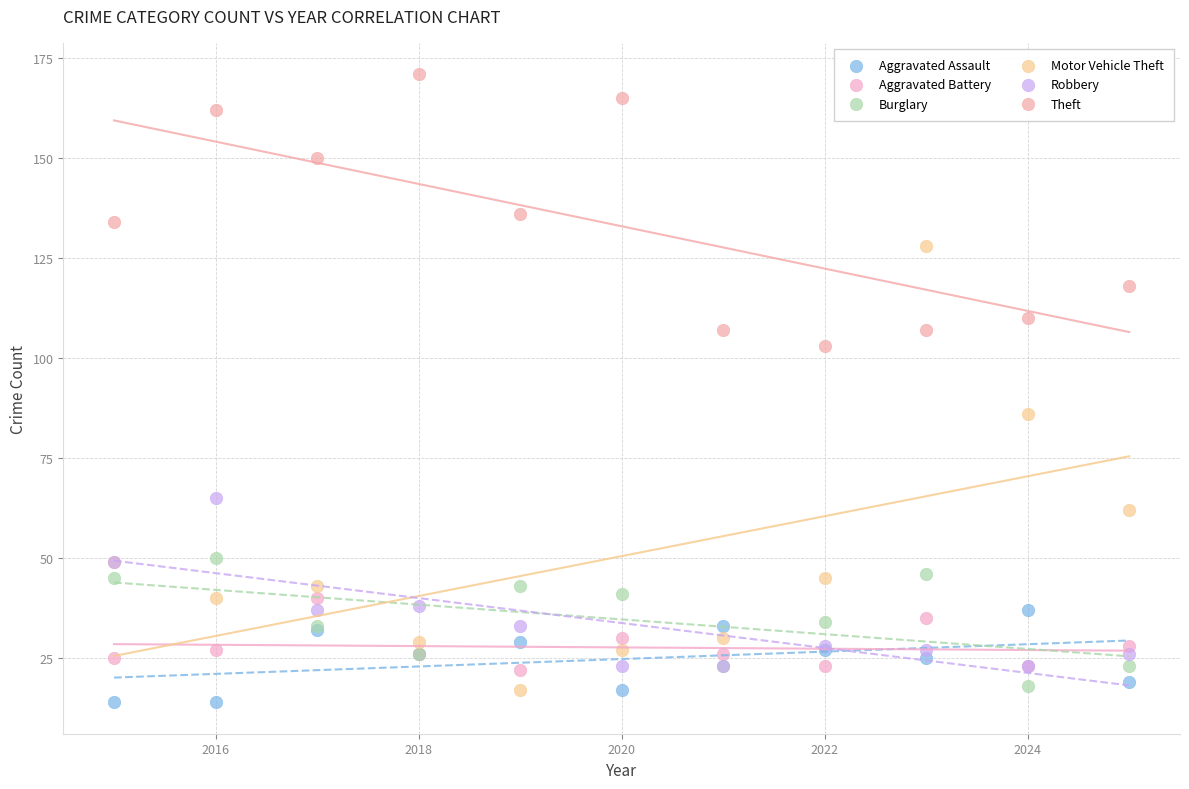

Which series has the largest Y range (max minus min)?

Motor Vehicle Theft